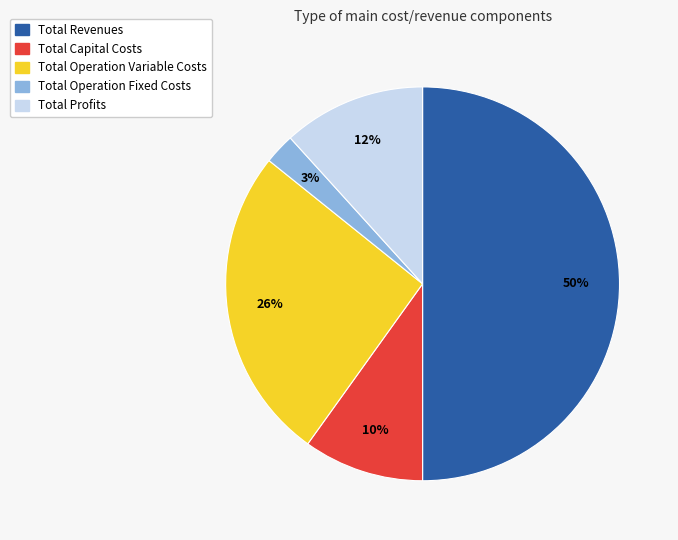

Does Total Operation Variable Costs account for over 50% of the chart?

No